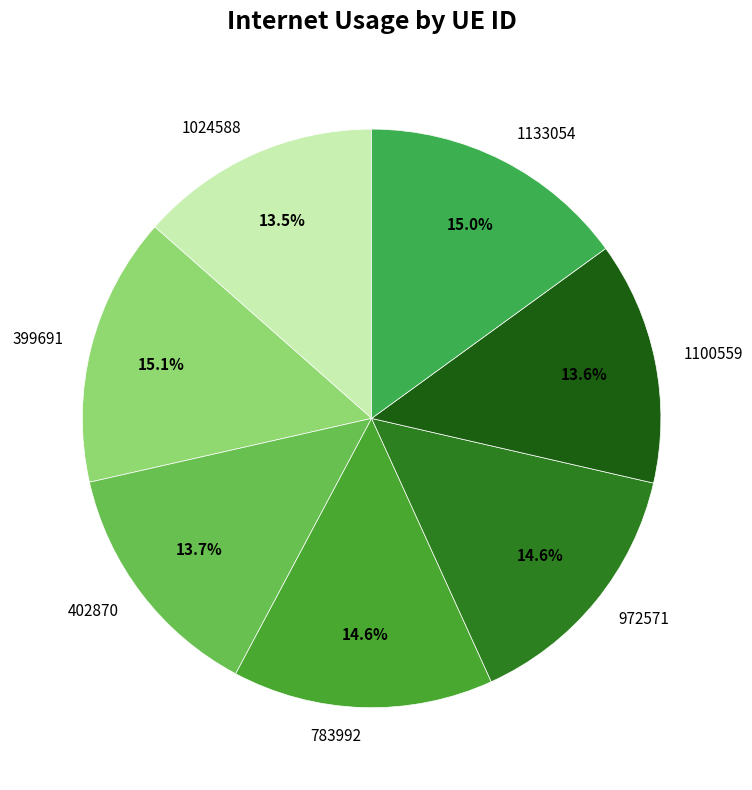

Between 1133054 and 1100559, which is larger?

1133054